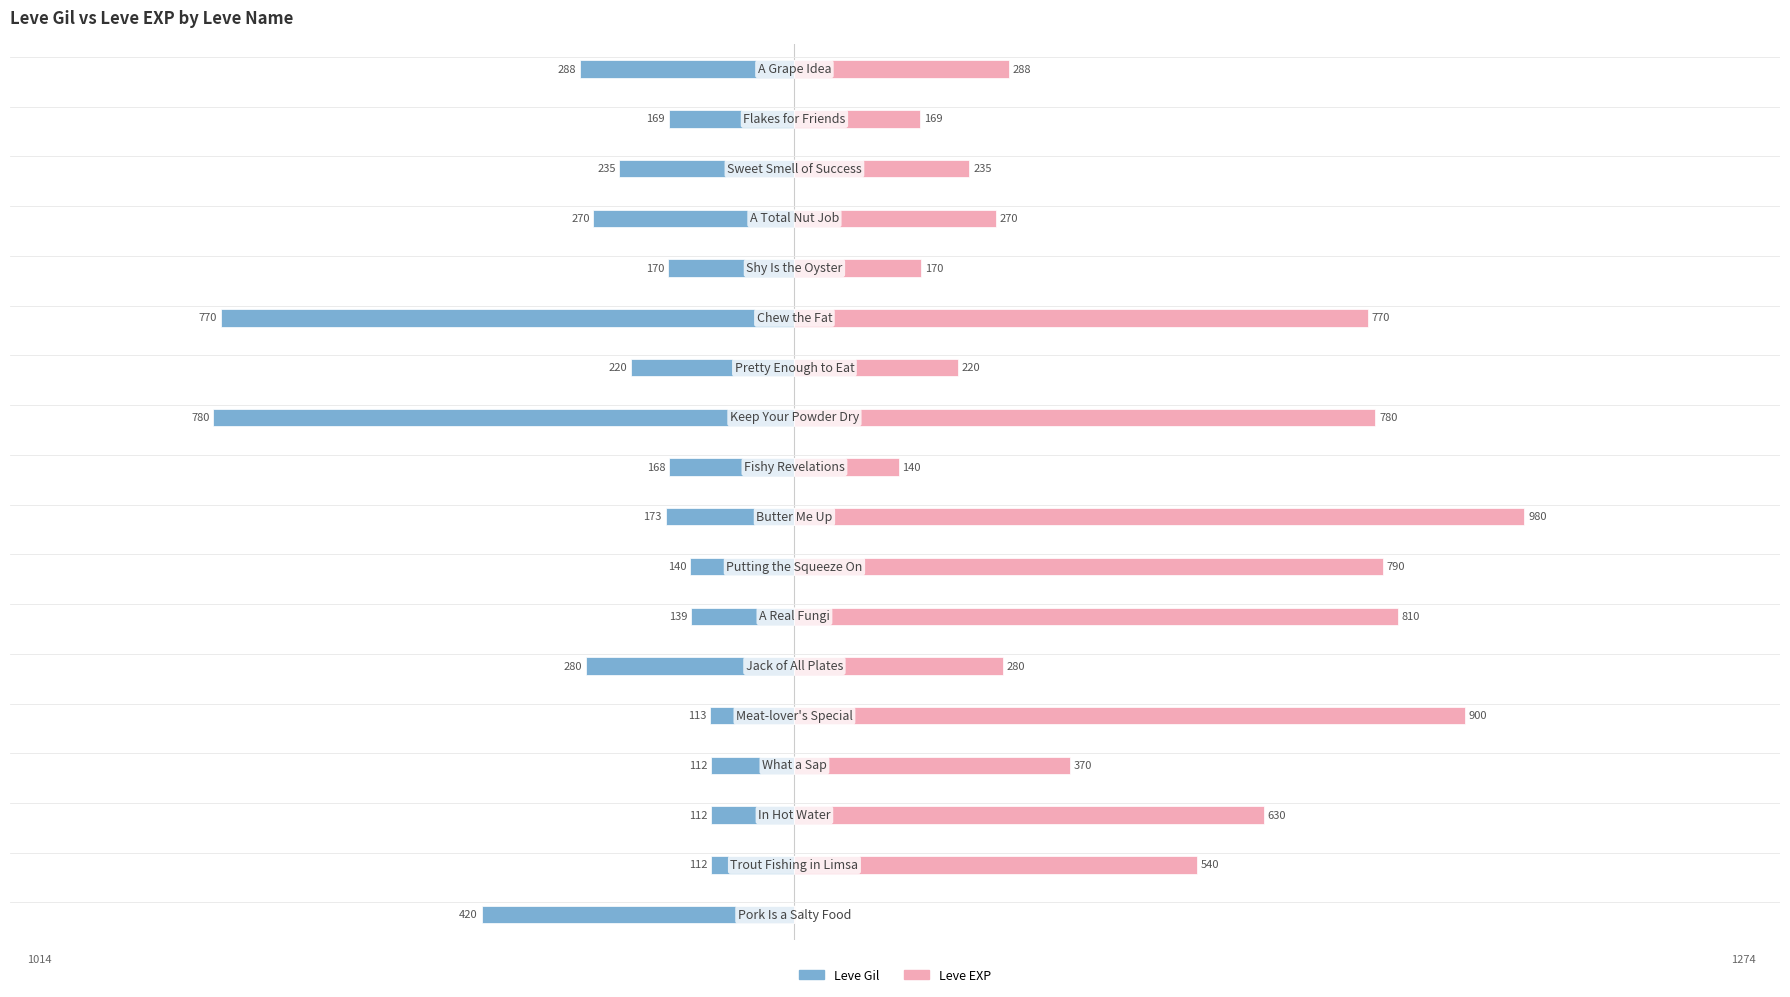

Between 9 and 16, which series saw the biggest shift?

Leve EXP